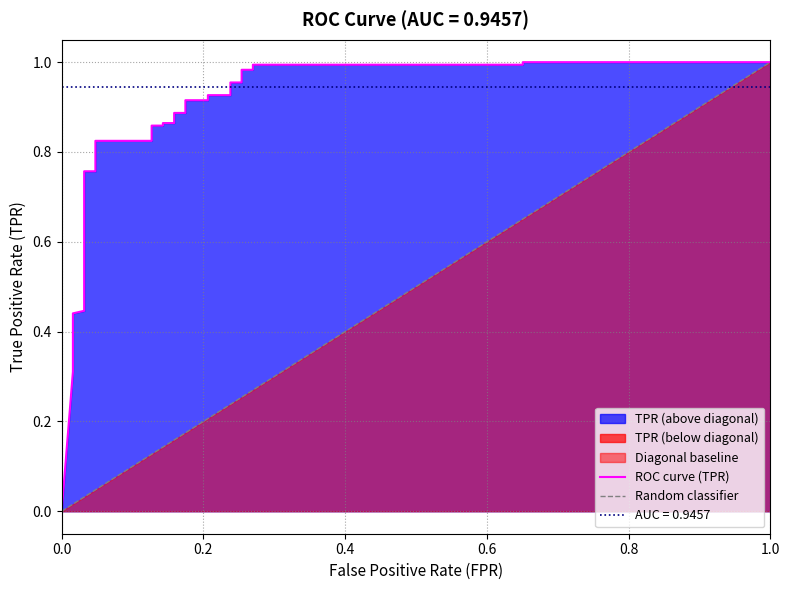

True or false: the data shows 0.7 at 6.

False